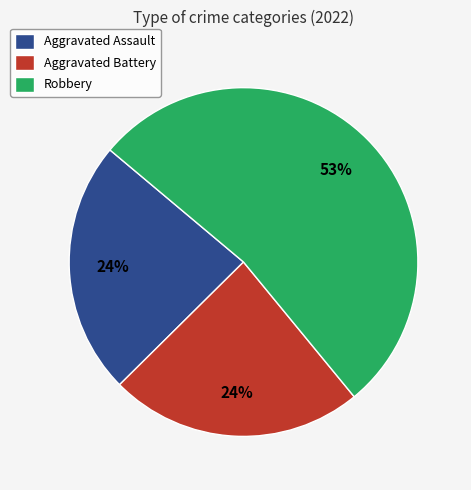

What percentage is the Aggravated Assault slice, to the nearest percent?

24%